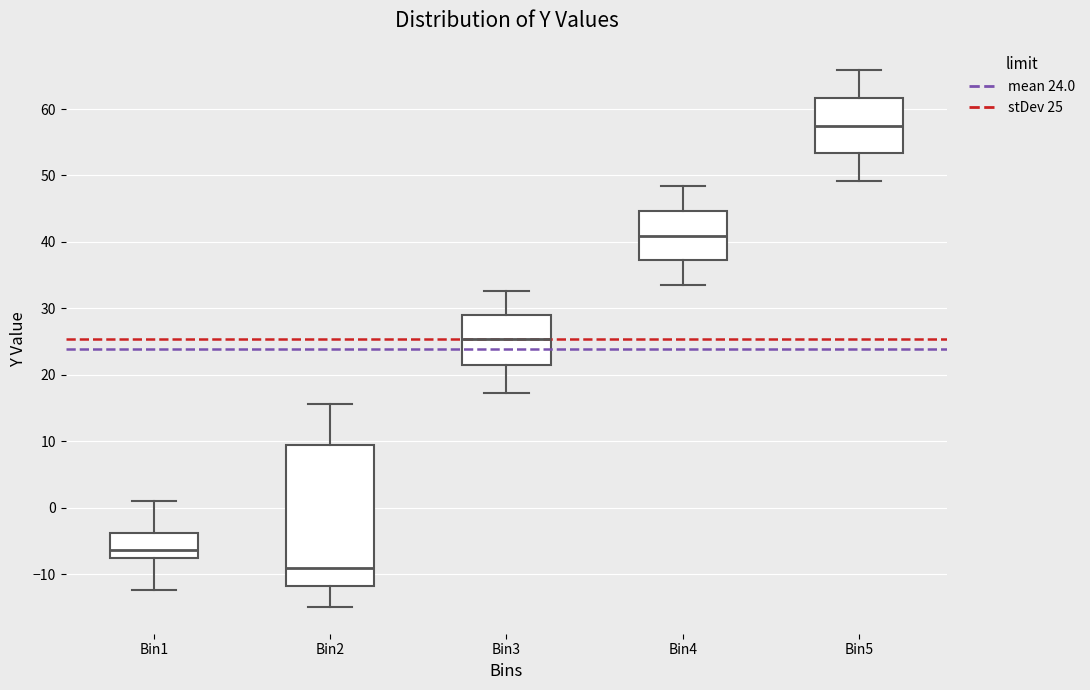

Which box is the tallest, from its lower edge to its upper edge?

Bin2